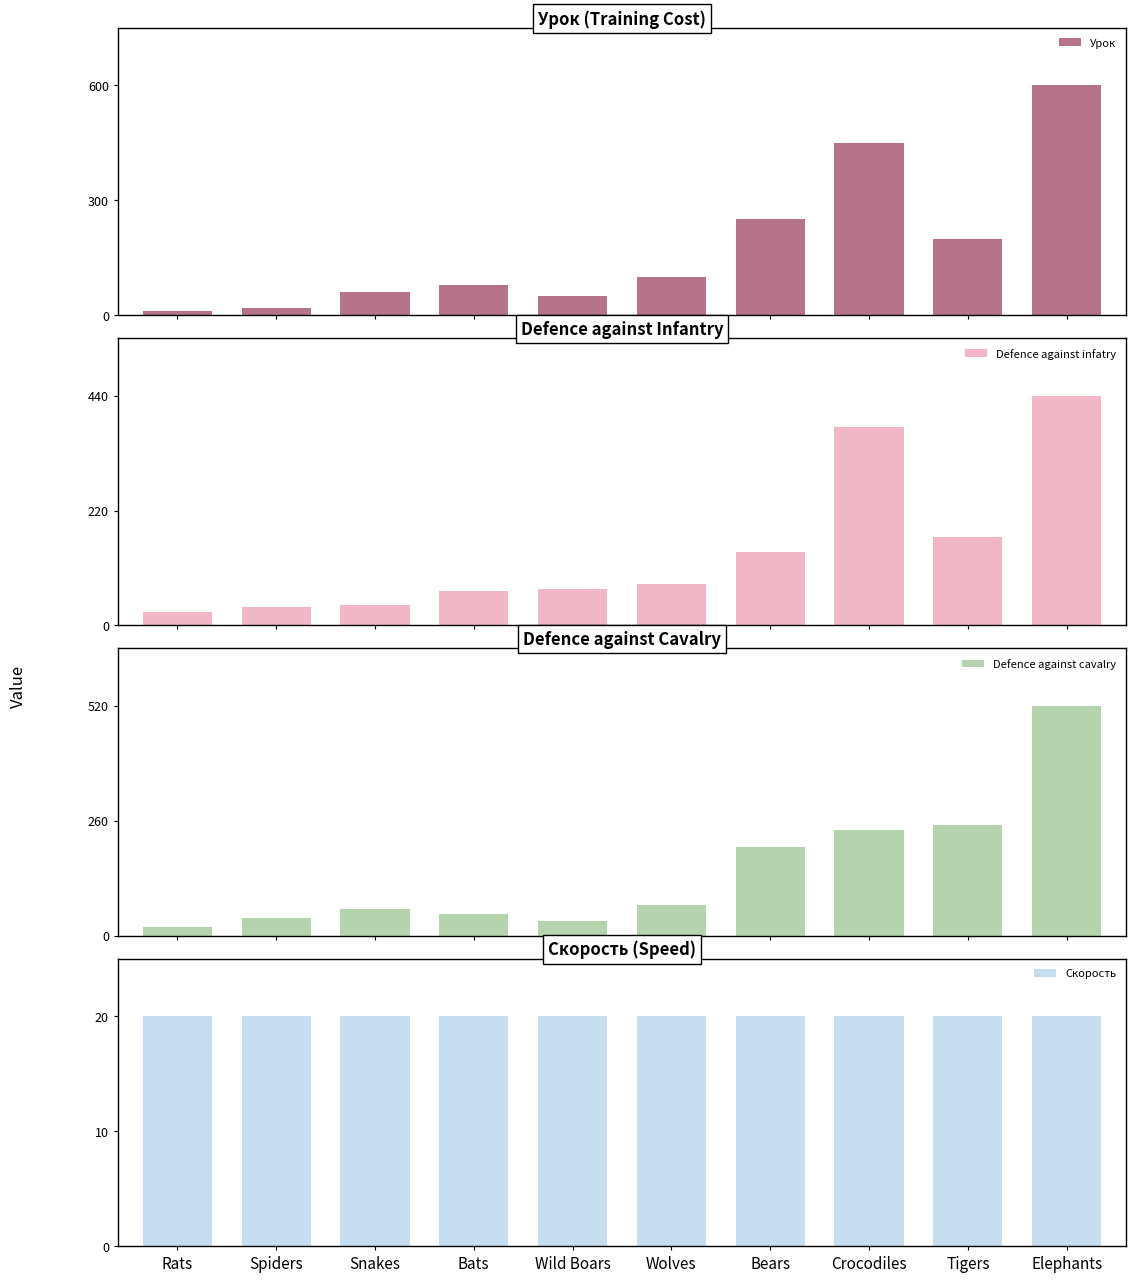

At Wild Boars, list the series in order from smallest to largest.

Скорость, Defence against cavalry, Урок, Defence against infatry